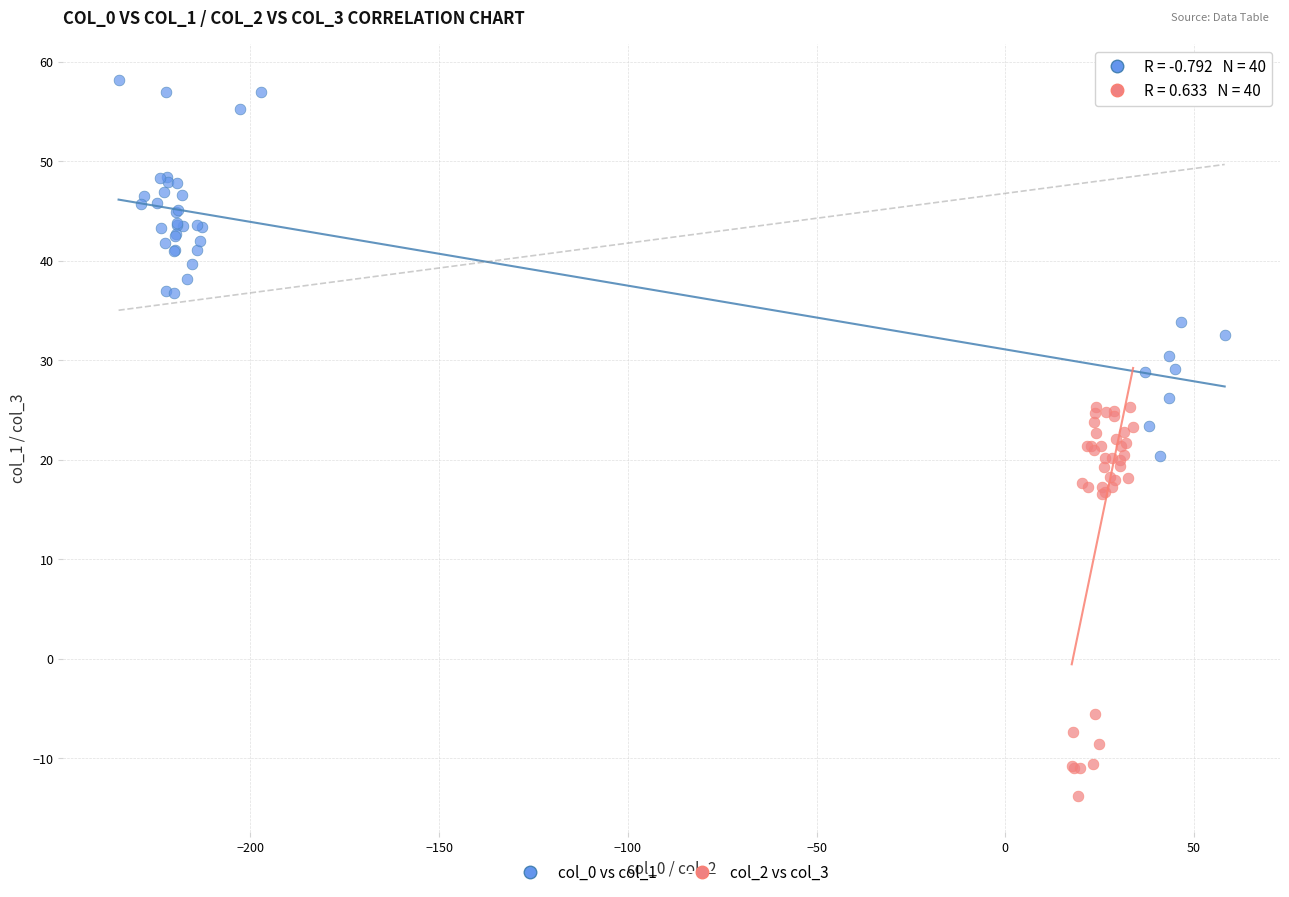

Which series contains the lowest Y value?

col_2 vs col_3